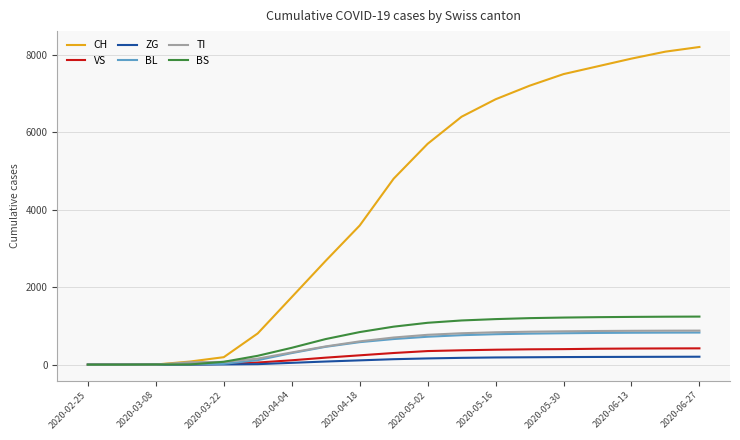

Which series has the largest range (max minus min)?

CH